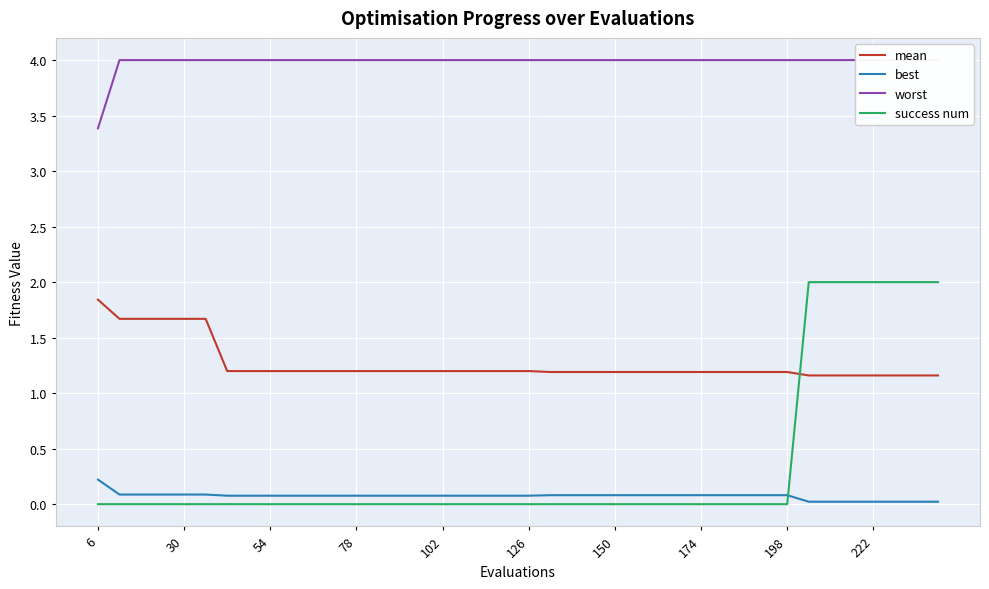

True or false: mean and worst intersect in this chart.

False